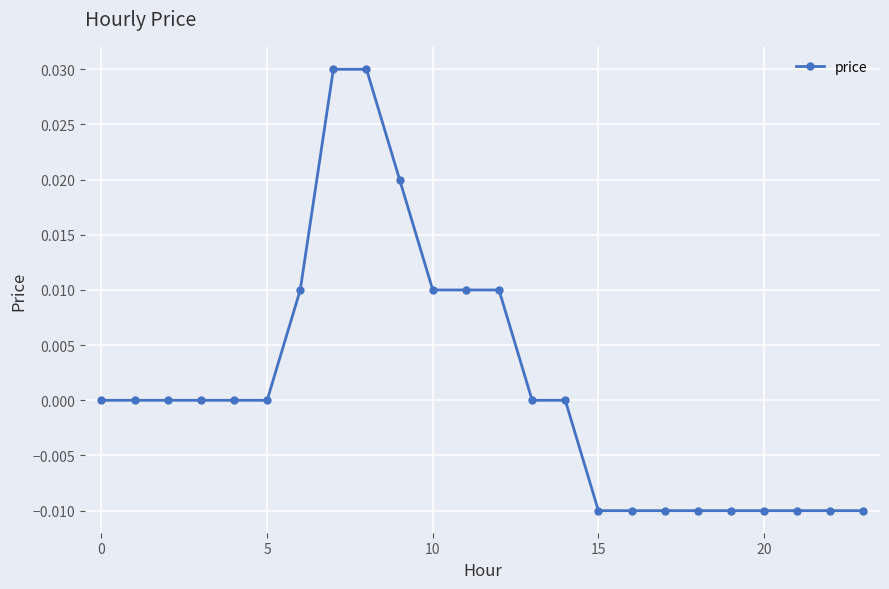

How many positive values are there?

7